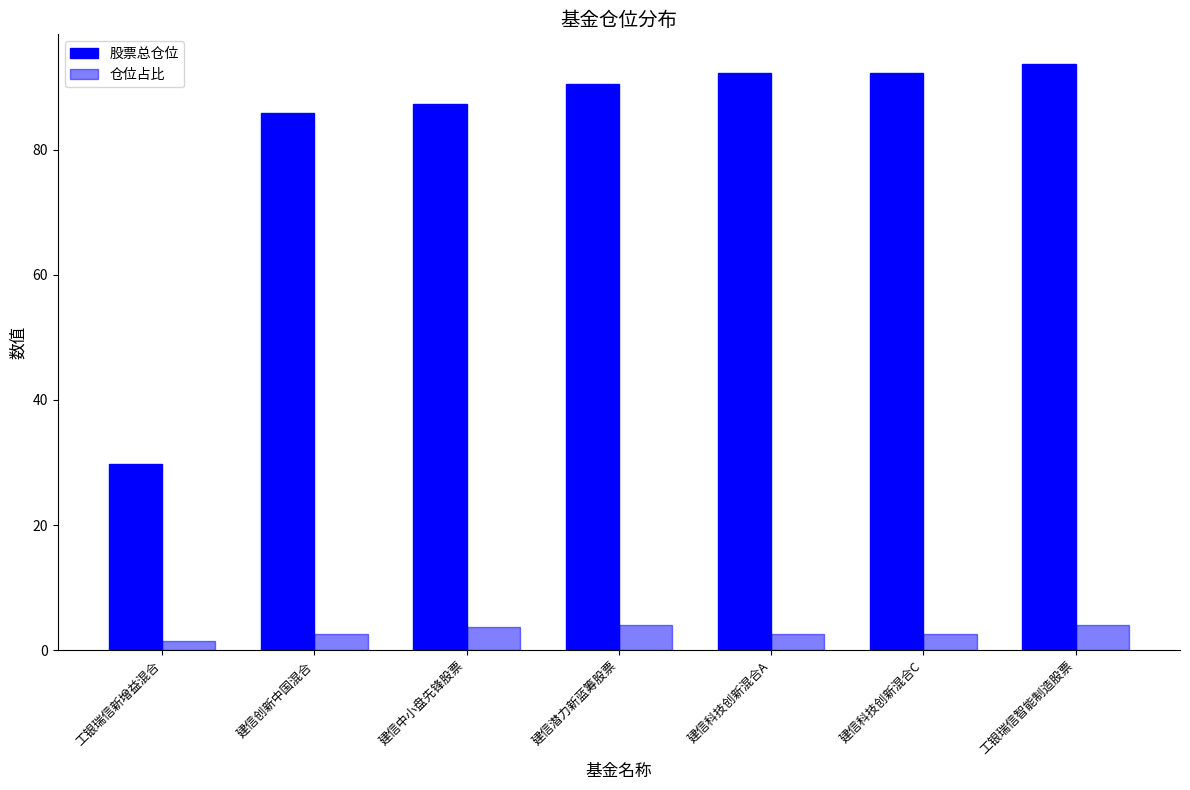

The value of 股票总仓位 at 建信潜力新蓝筹股票 is 90.5. True or false?

True